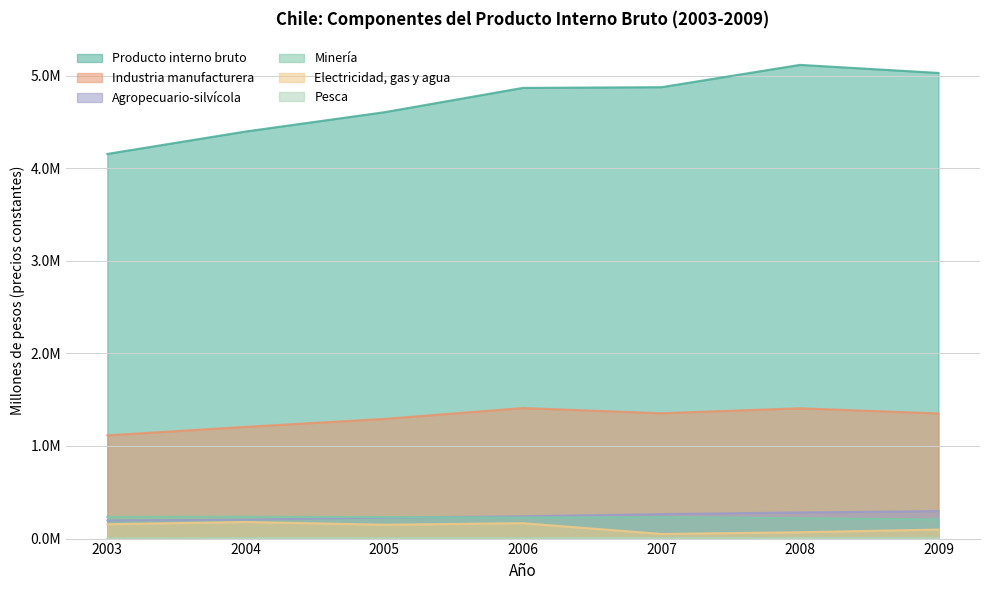

What is the spread (max minus min) of values at 2006?

4861490